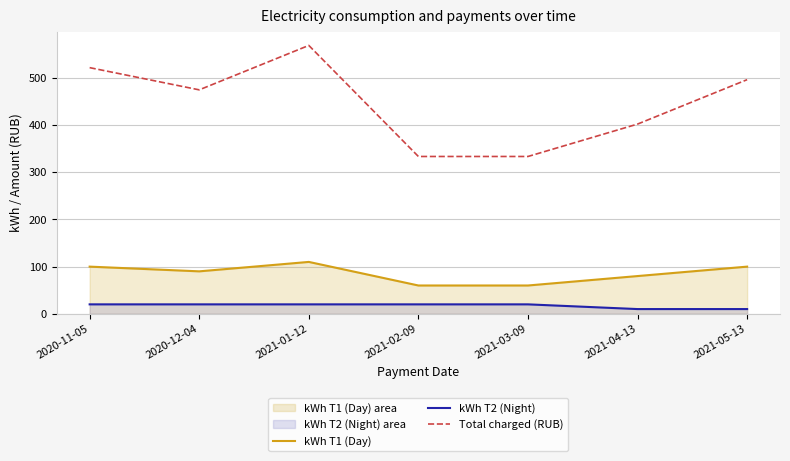

Reading left to right, list all the values displayed in this chart.

kWh T1 (Day): 100.0	90.0	110.0	60.0	60.0	80.0	100.0
kWh T2 (Night): 20.0	20.0	20.0	20.0	20.0	10.0	10.0
Total charged (RUB): 522.0	474.9	569.1	333.6	333.6	402.3	496.5